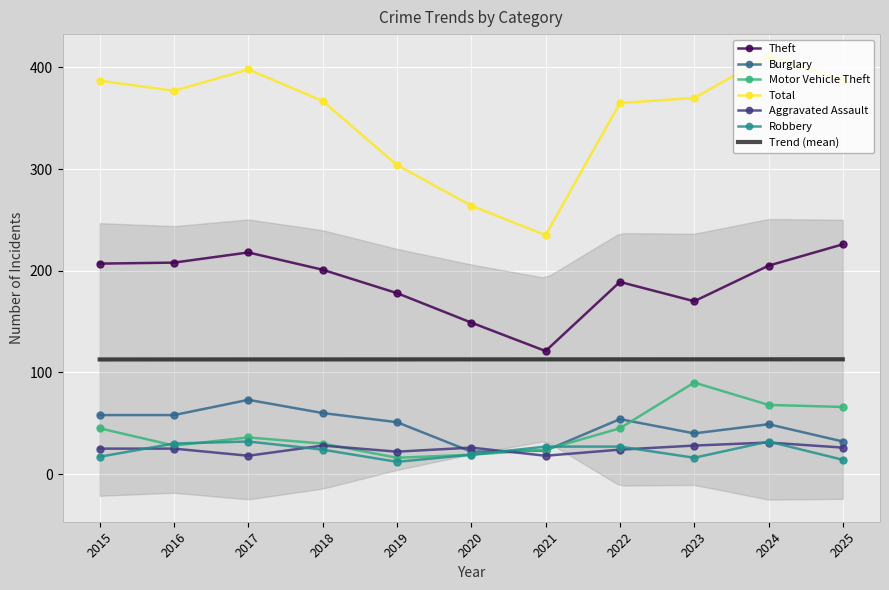

At which category does Burglary reach its first local valley?

2020